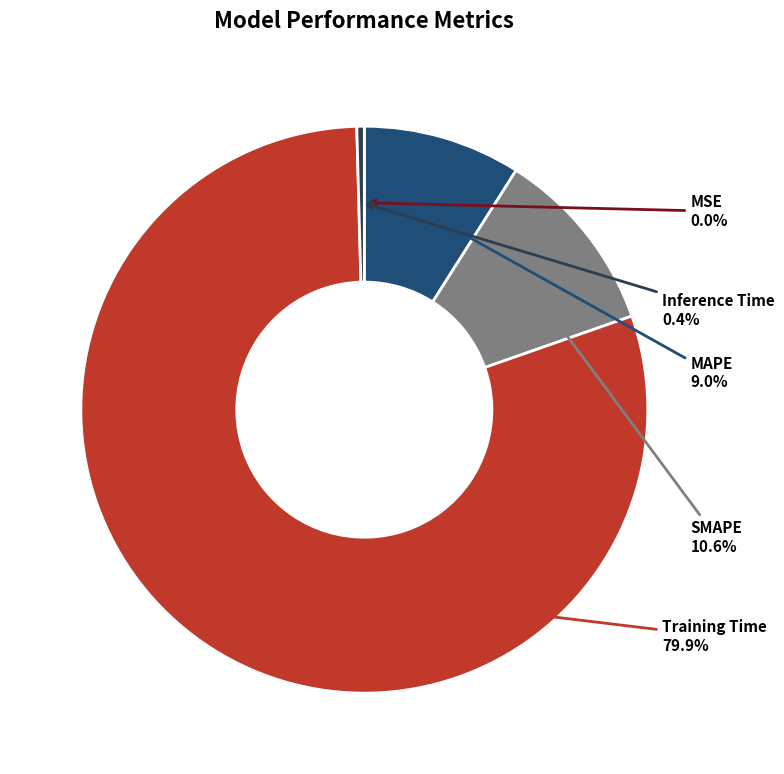

Is it true that SMAPE is 11% of the pie?

True